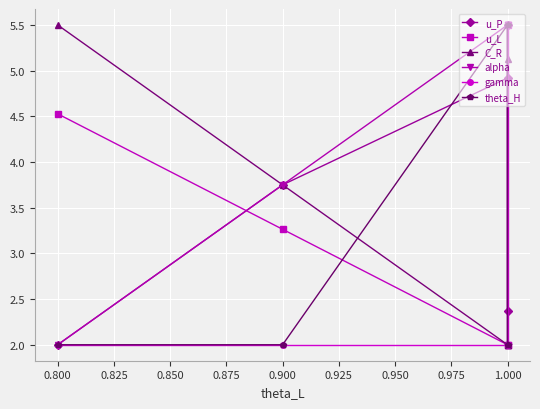

Between 1.000 and 0.800, which is larger?

1.000